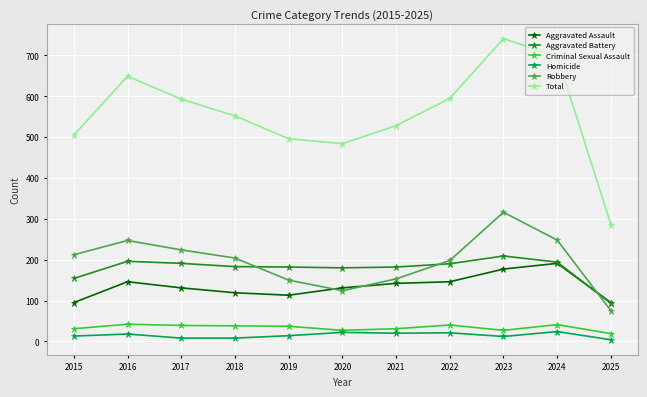

Is the value of Aggravated Assault at 2021 greater than the value of Robbery at 2025?

Yes